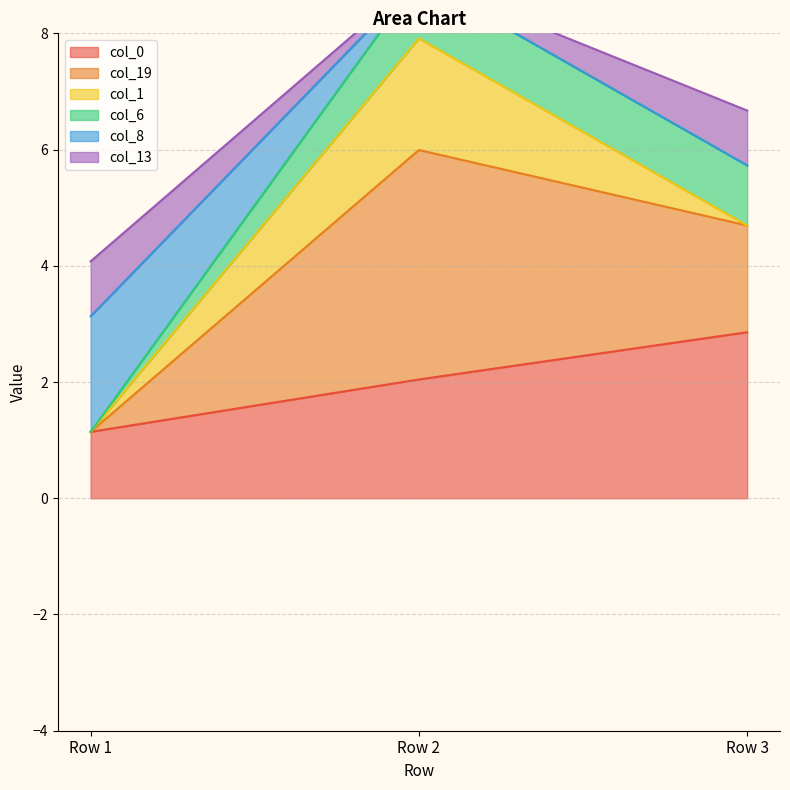

Reading right to left, extract all data points from this chart.

col_0: 2.9	2.0	1.1
col_19: 1.8	3.9	0.0
col_1: 0.0	1.9	0.0
col_6: 1.0	1.0	0.0
col_8: 0.0	0.0	2.0
col_13: 0.9	0.0	0.9